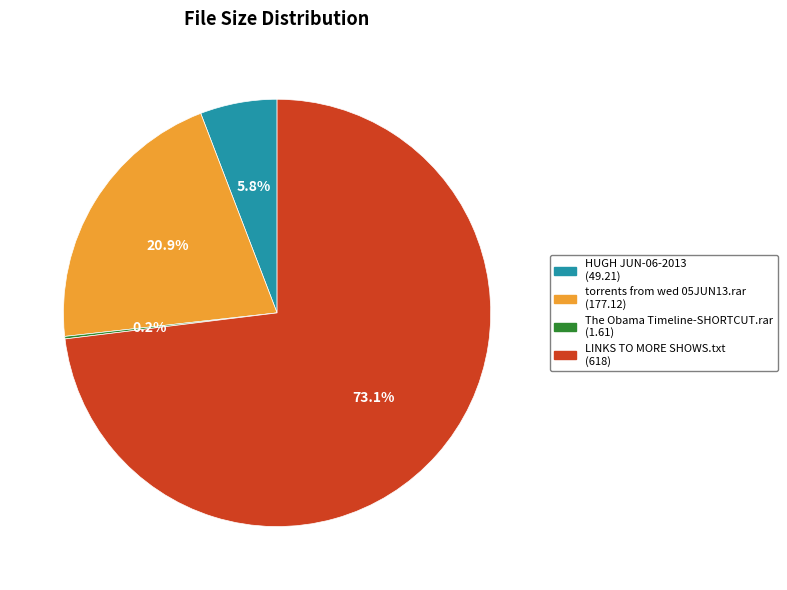

Is there any slice that represents more than half of the pie?

Yes